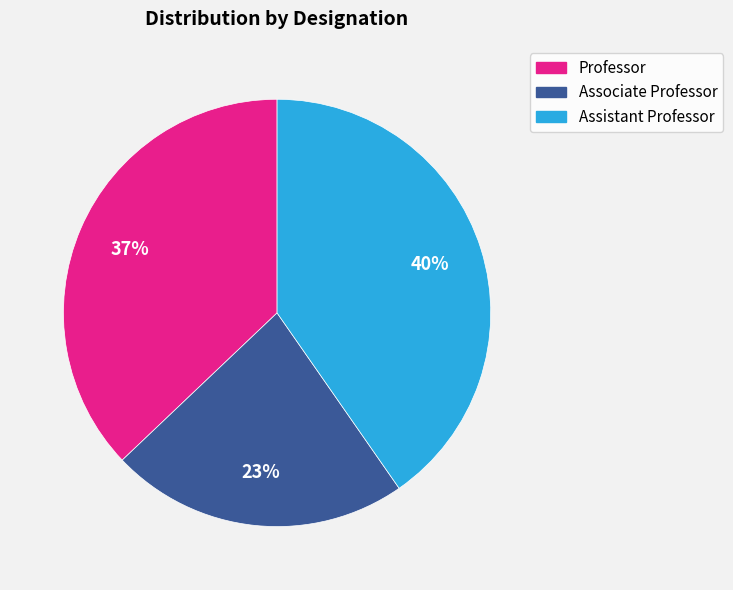

Do Associate Professor and Professor together represent more than half of the pie?

Yes